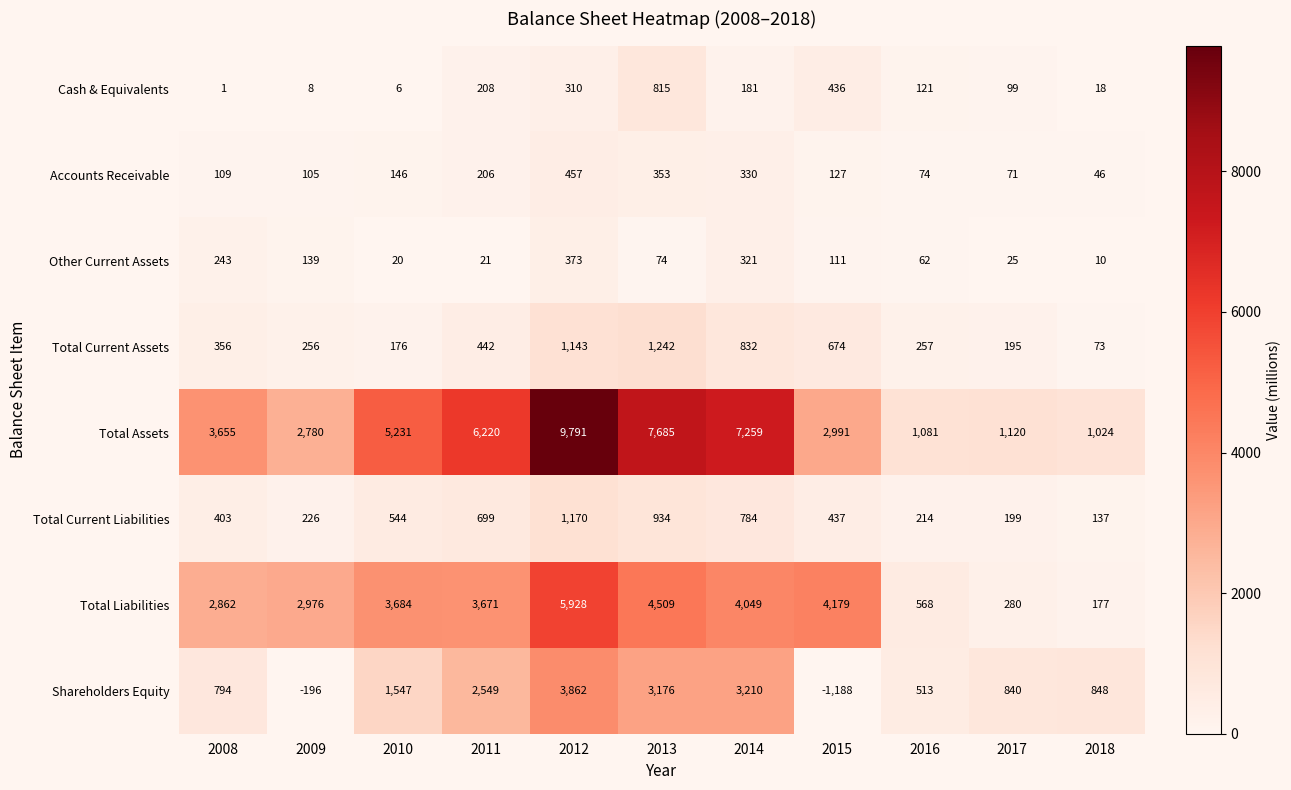

Which series has the largest total across all categories?

Total Assets